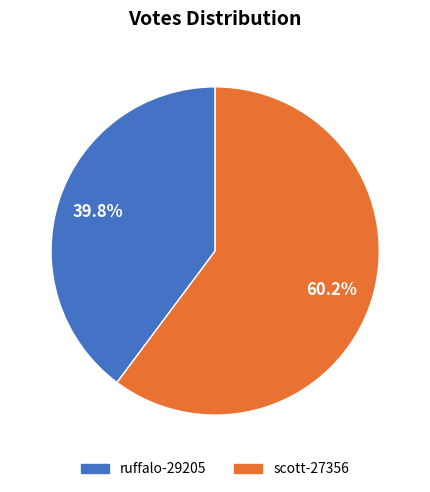

What percentage is the scott-27356 slice, to the nearest percent?

60%